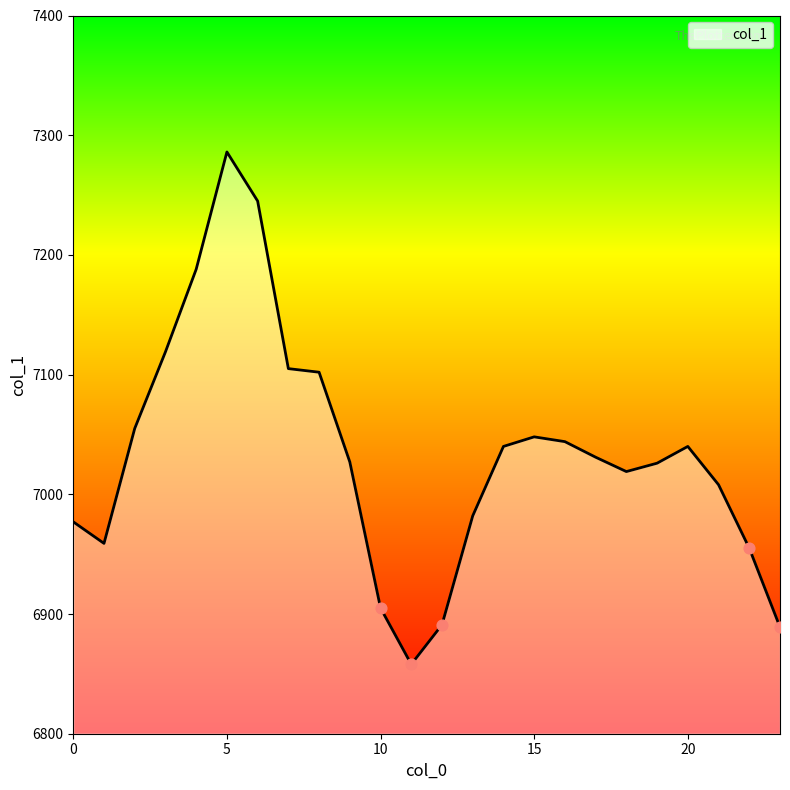

What is the difference between the maximum and minimum values?

428